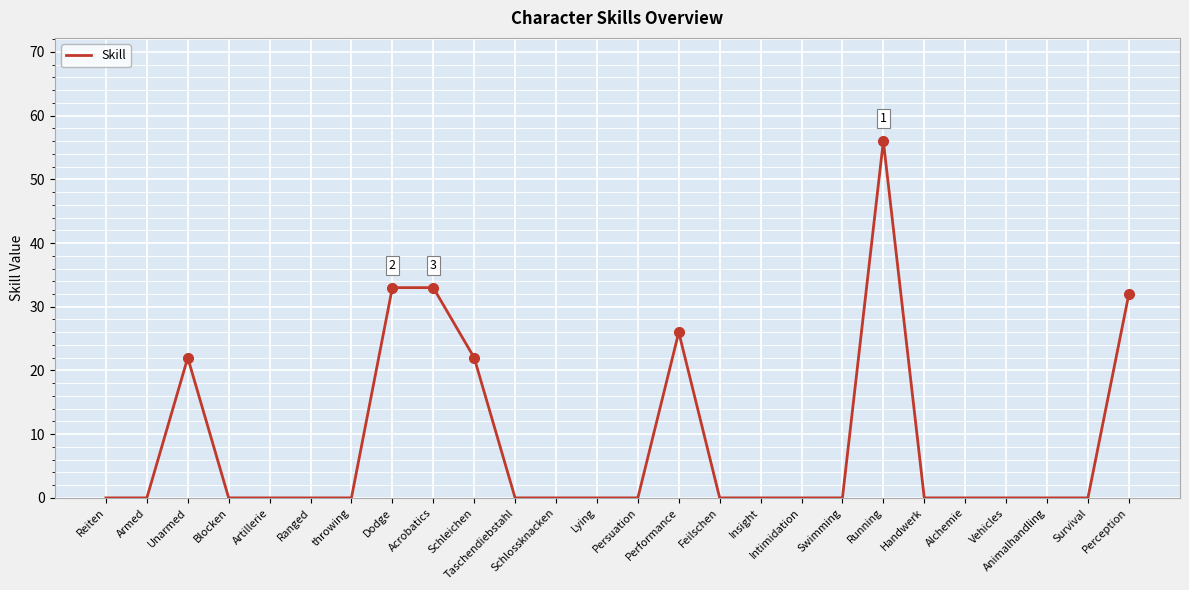

What position from the right is throwing?

20